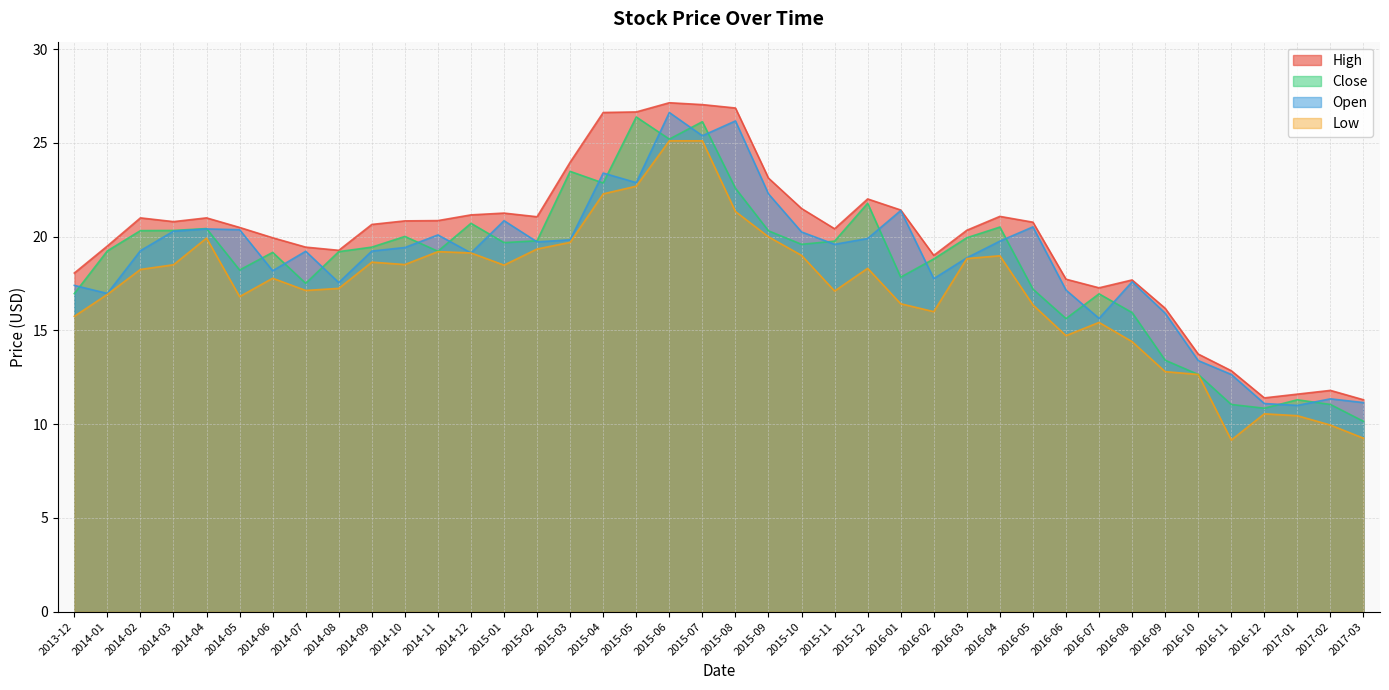

How many interior local peaks does the Low series have?

8